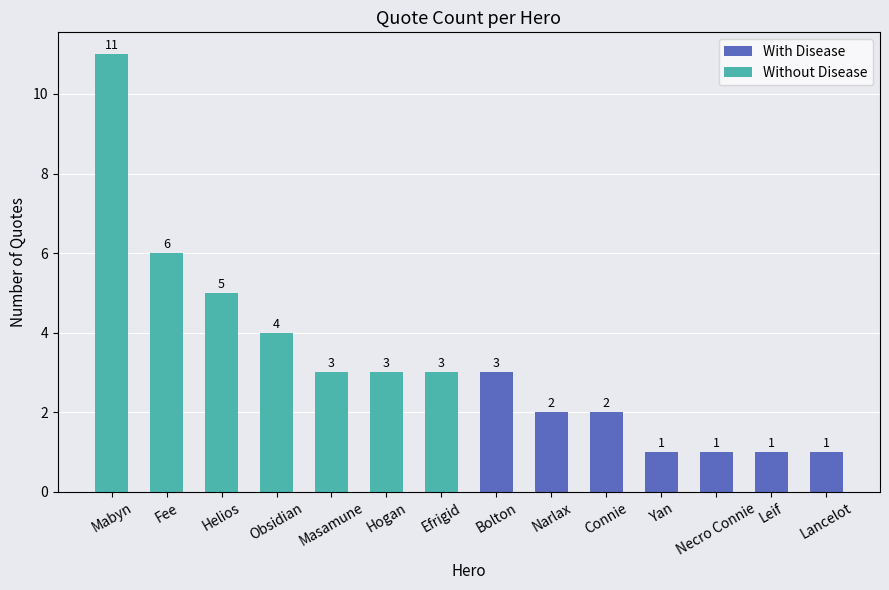

How many bars are there in total?

14